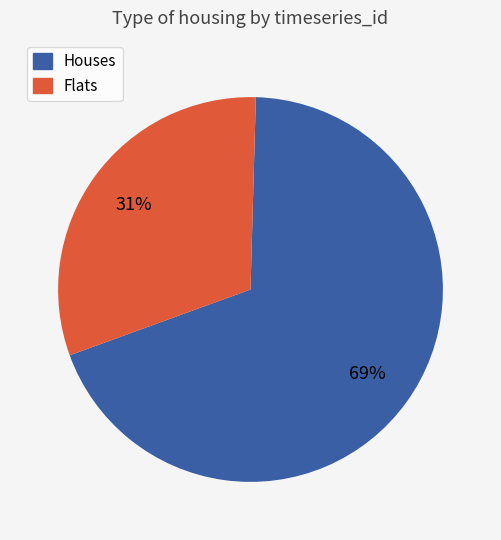

To the nearest percent, what is the difference between the largest and smallest slice percentages?

38%